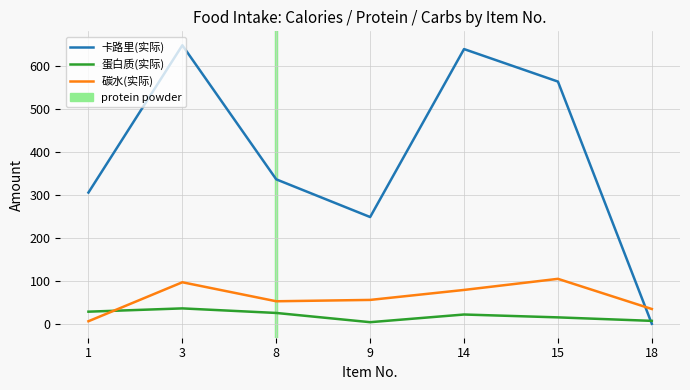

Is the value of 卡路里(实际) at 1 greater than the value of 蛋白质(实际) at 18?

Yes